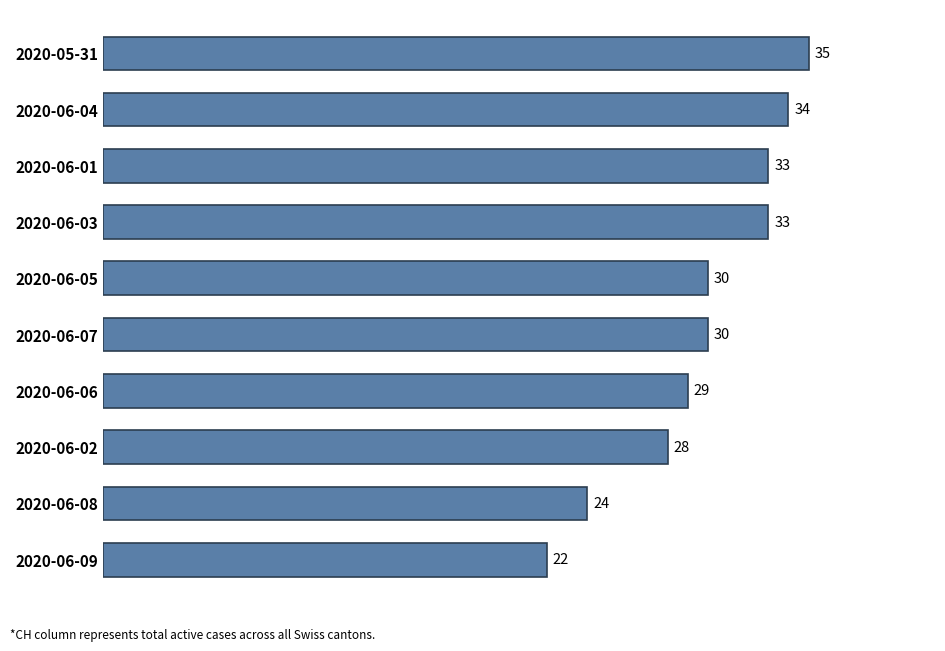

Reading top to bottom, what are all the values shown in this chart?

35	34	33	33	30	30	29	28	24	22